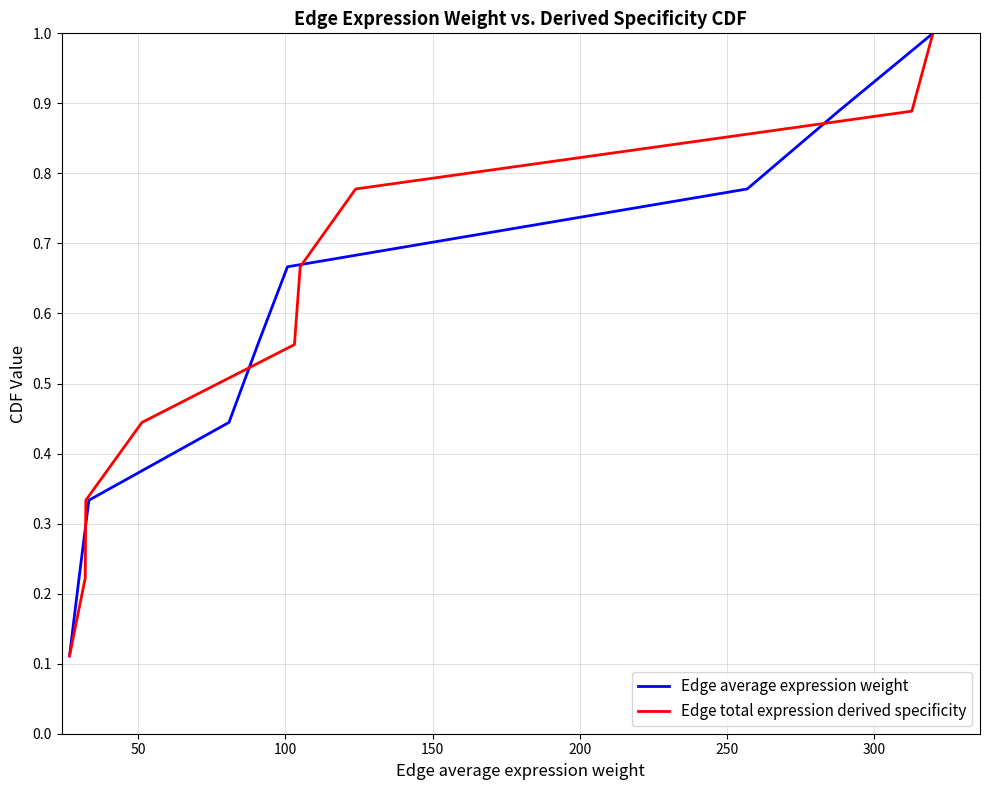

Which series has the largest total across all categories?

Edge average expression weight